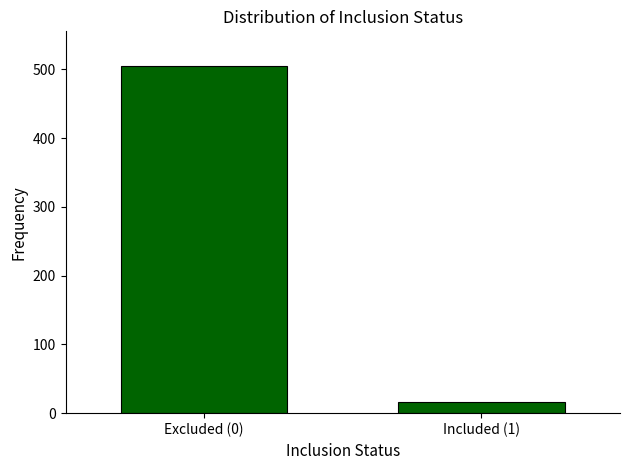

Reading left to right, what are all the values shown in this chart?

505	16